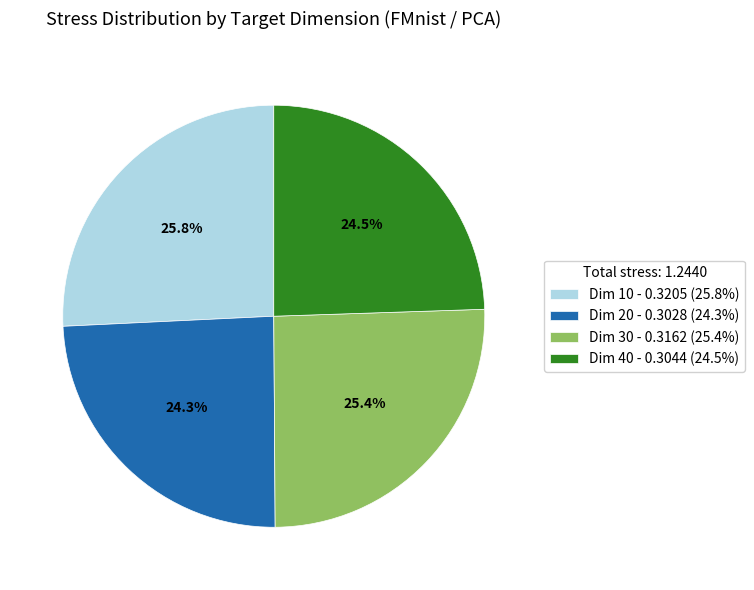

Is there any slice that represents more than half of the pie?

No